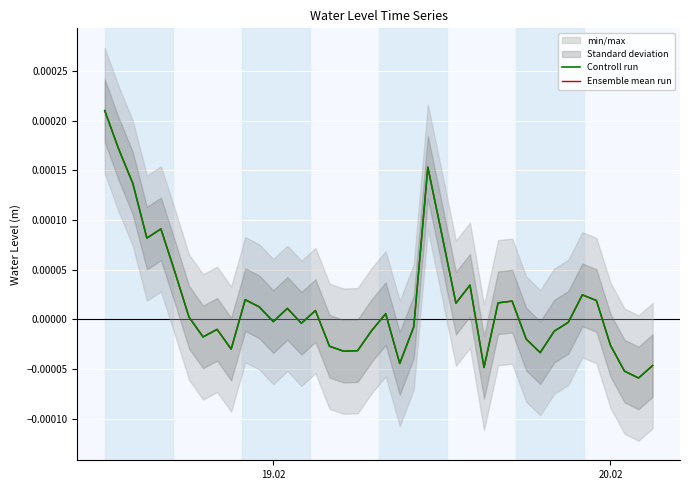

The Controll run series shows -0.0 at 8. True or false?

False